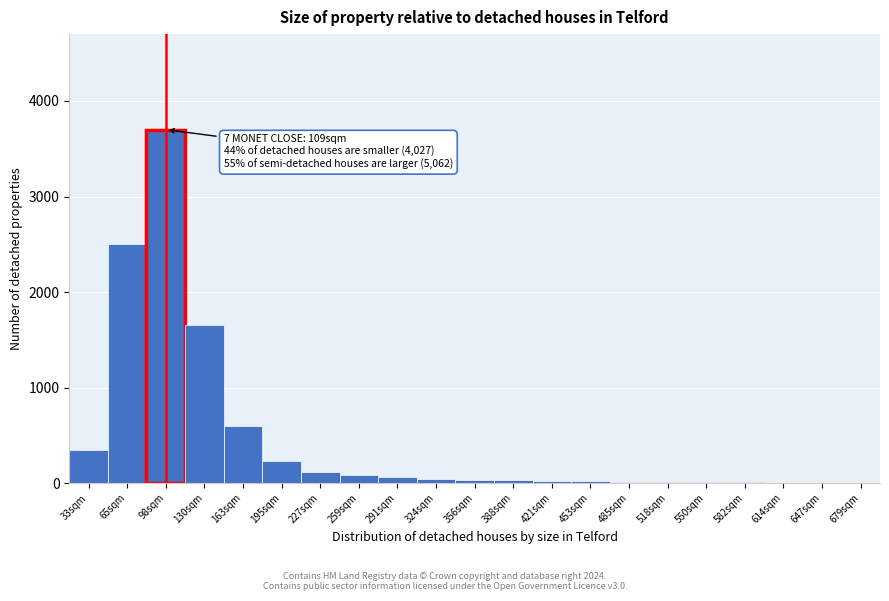

At which label is the value closest to 1852?

130sqm